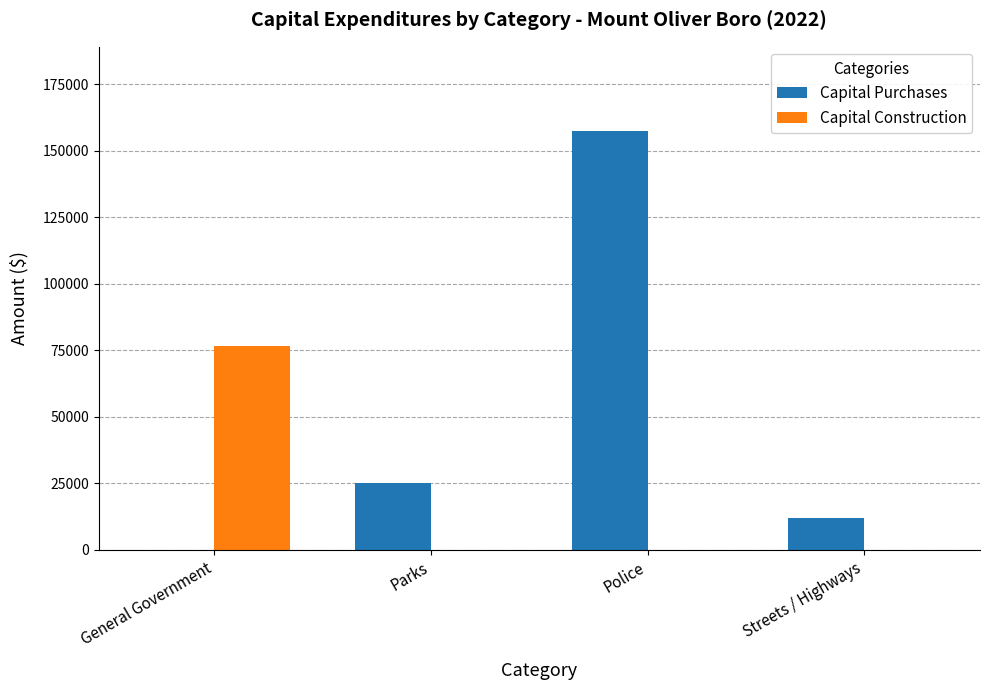

Where is Capital Purchases nearest to the value 78760?

Parks